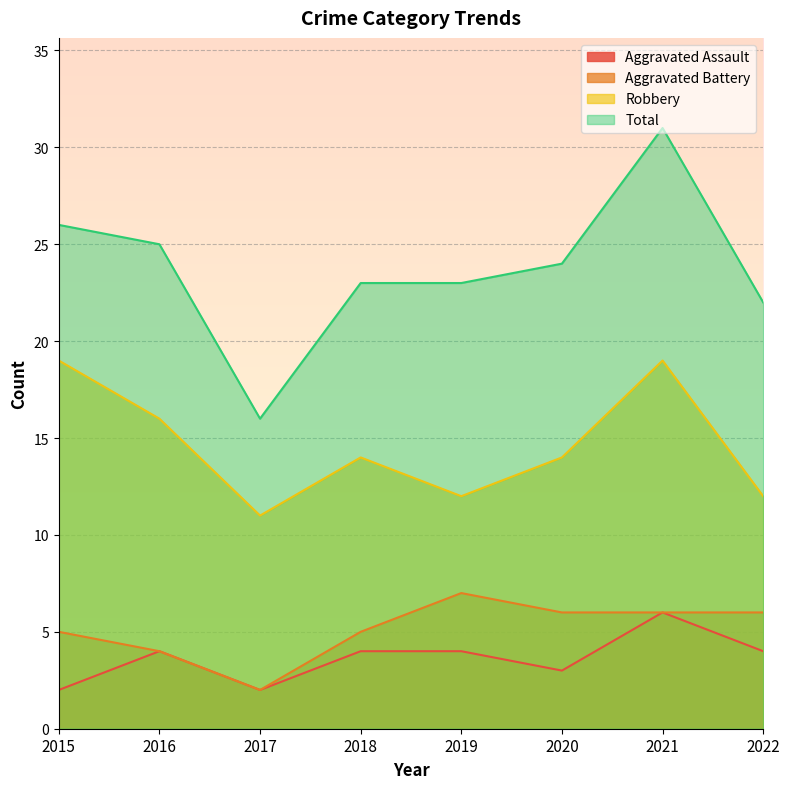

Which has a higher value, 2018 or 2015?

2018